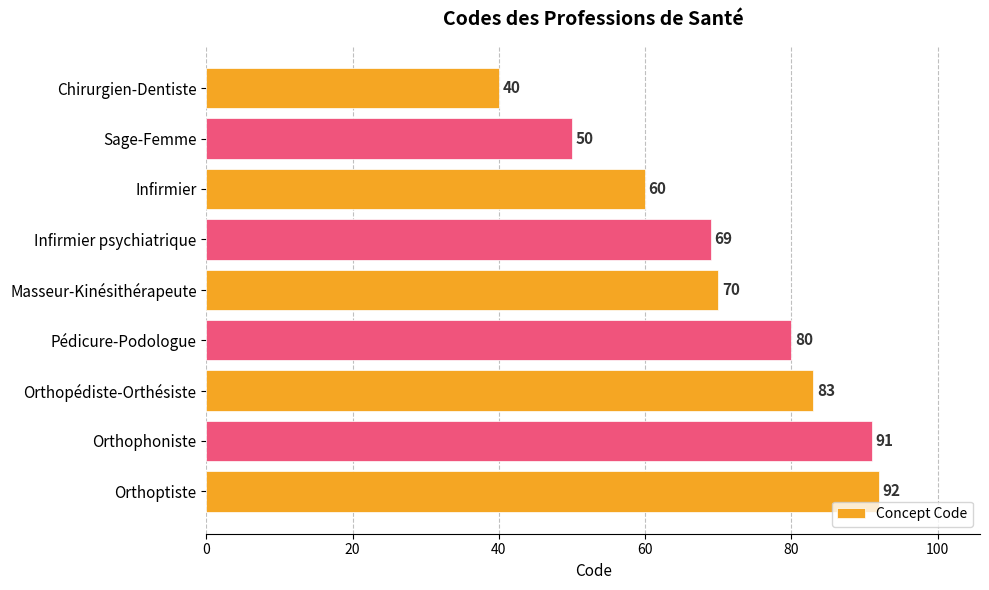

Read the value at Orthoptiste.

92